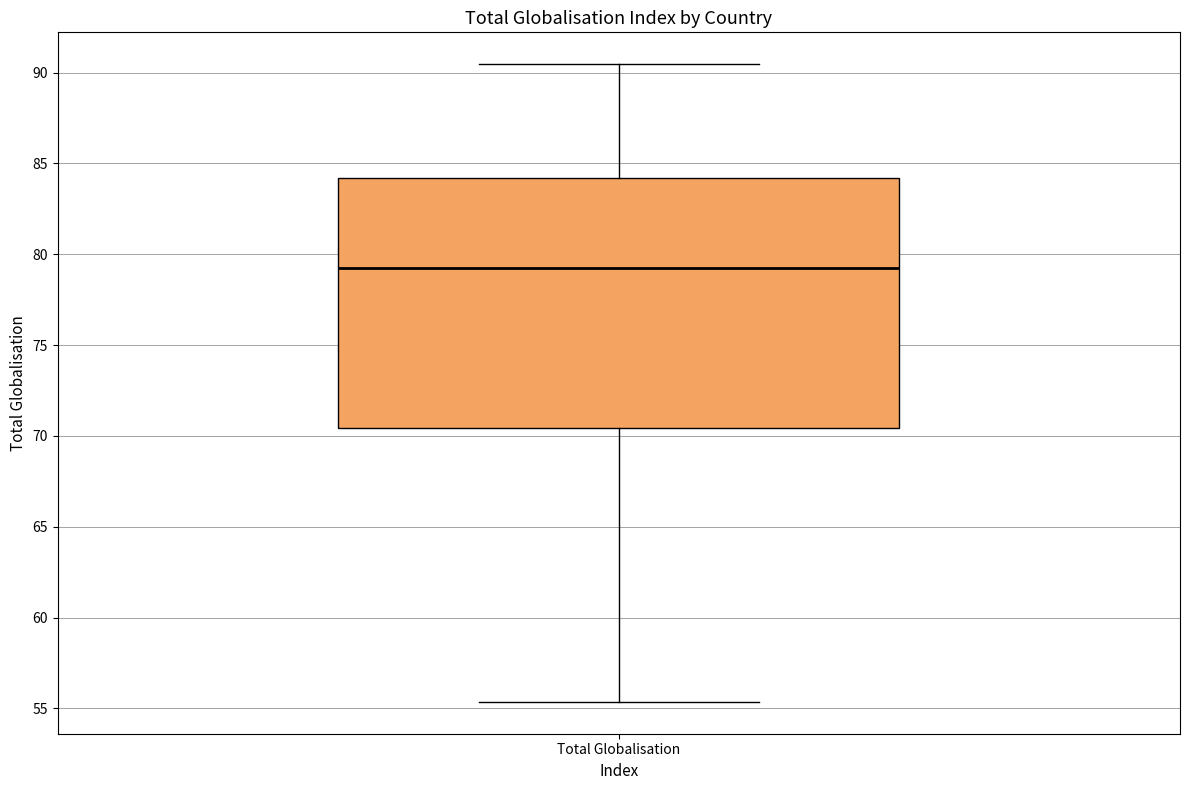

Where does the median line of the box for Total Globalisation sit on the y-axis? The values are not printed on the chart, so give them approximately, as read against the axis.

79.0